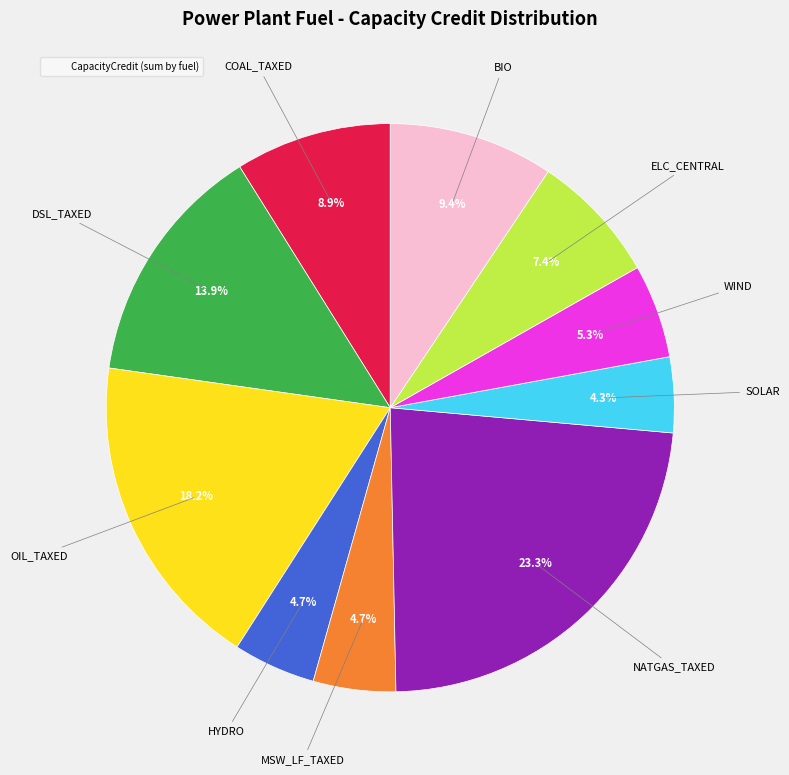

Does any single category account for the majority?

No